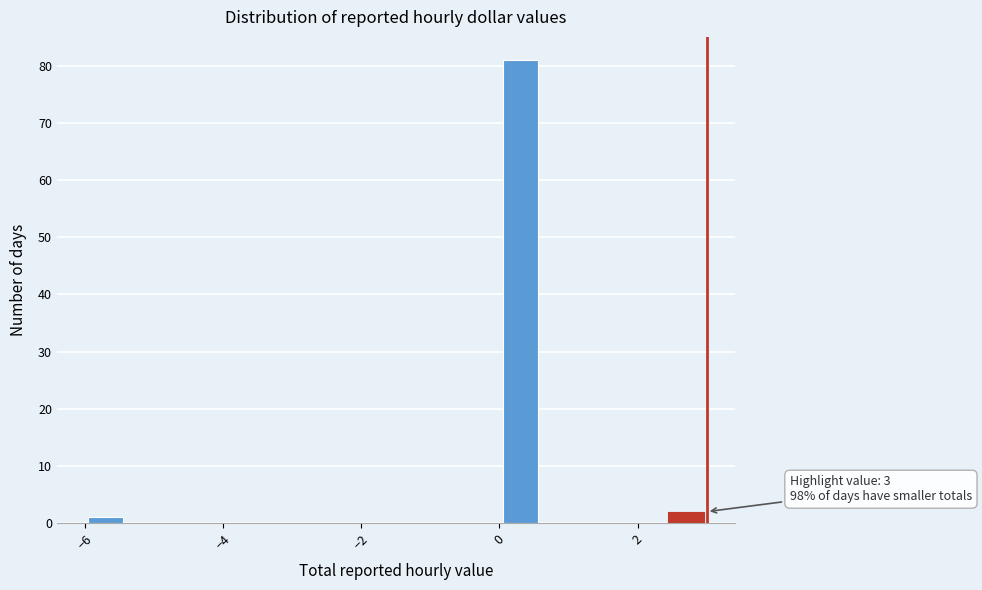

Read against the x-axis, roughly where is the centre of the tallest bar?

0.4